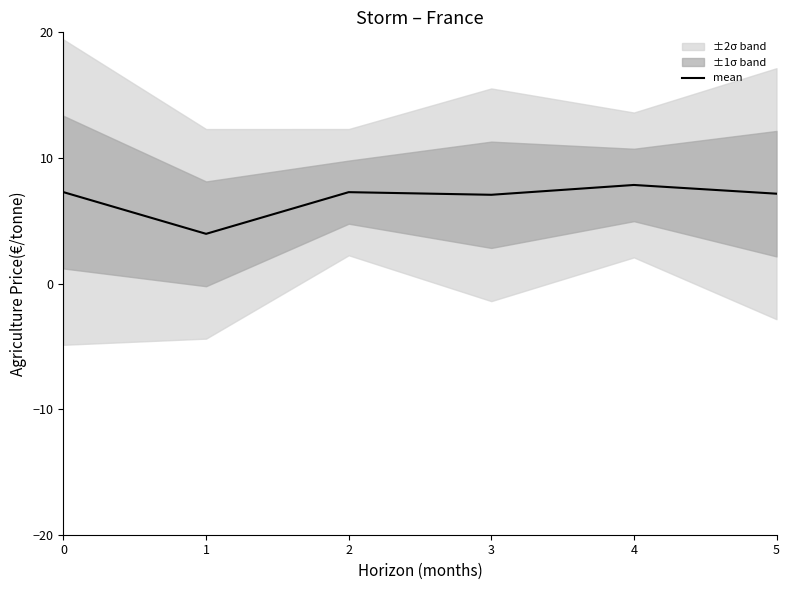

How many lines are shown in the chart?

1